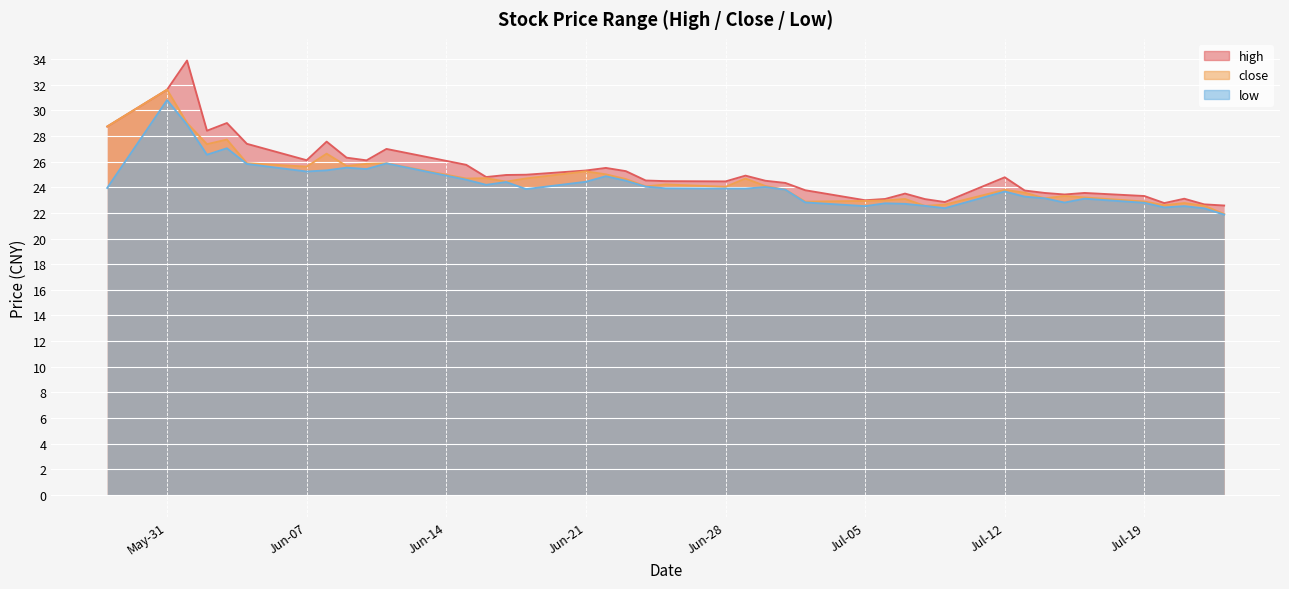

Rank the series at 2021-06-24 from lowest to highest value.

low, close, high